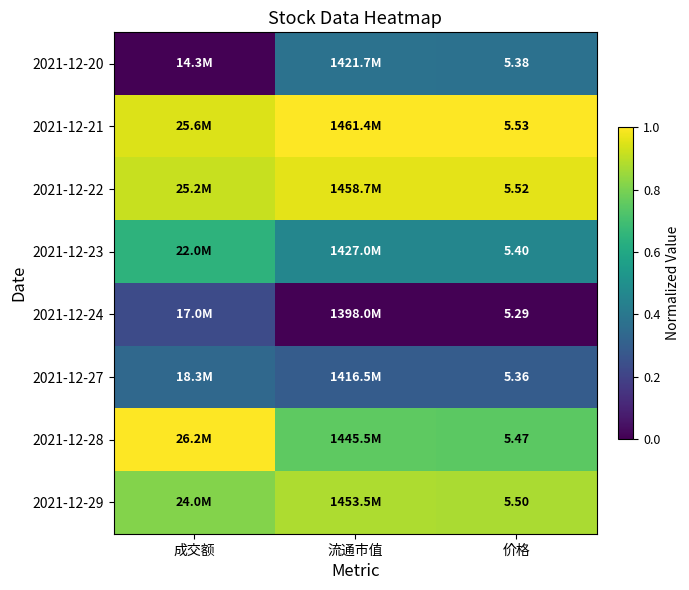

Is the value of 2021-12-24 at 价格 greater than the value of 2021-12-21 at 价格?

No